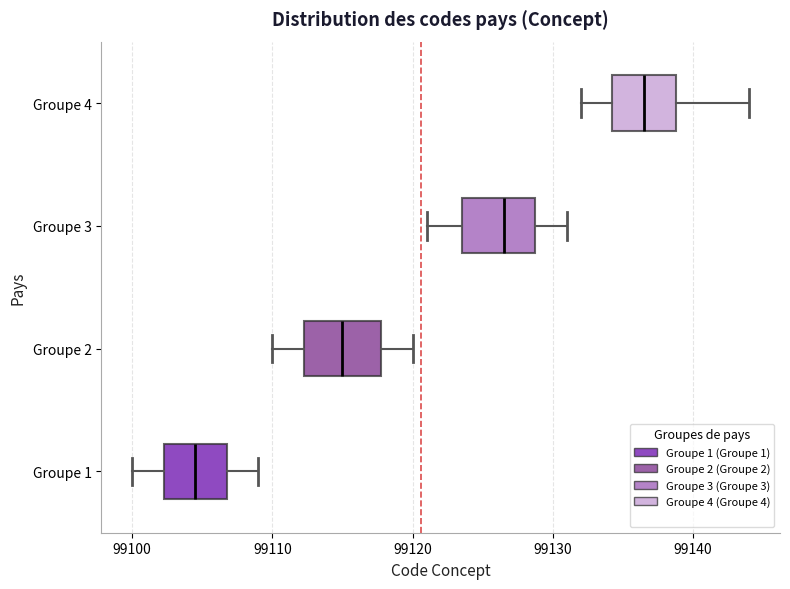

Which box's median line is the furthest to the right?

Groupe 4